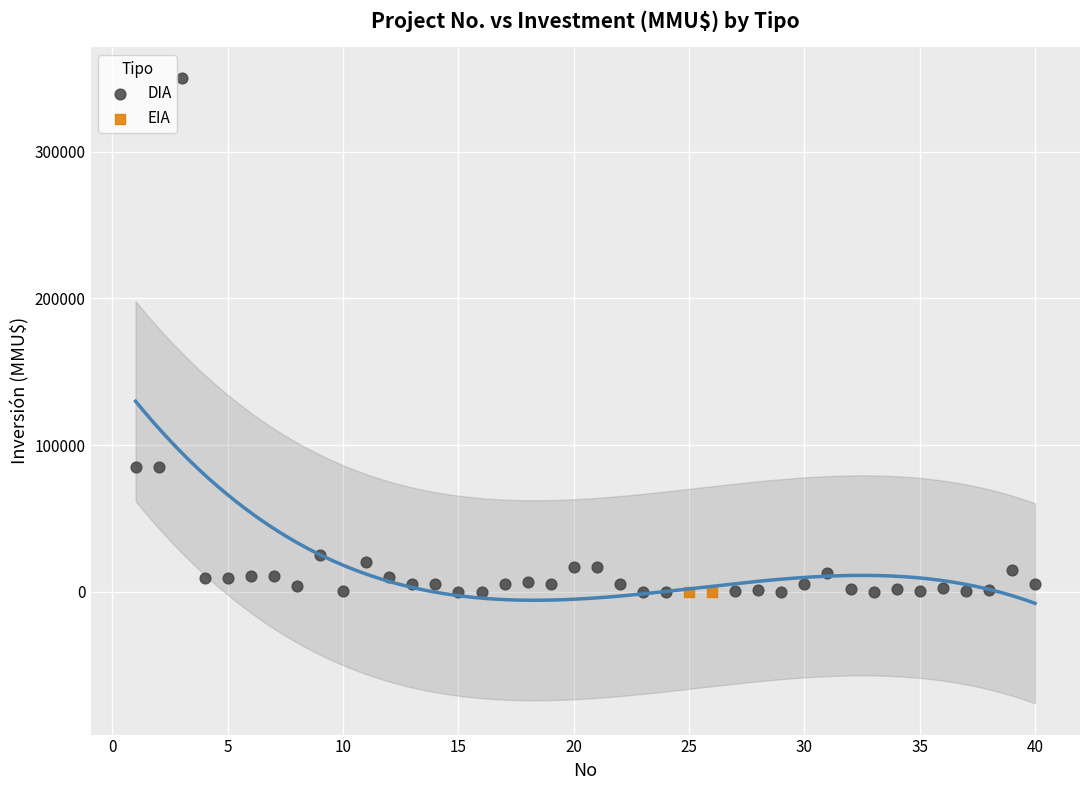

What are all the series names shown in the legend?

DIA, EIA